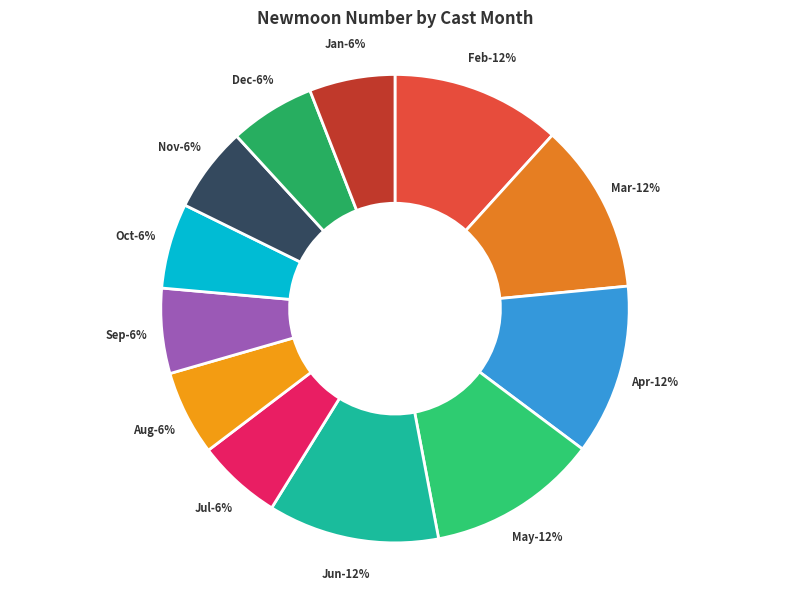

What percentage is the 11 slice, to the nearest percent?

6%